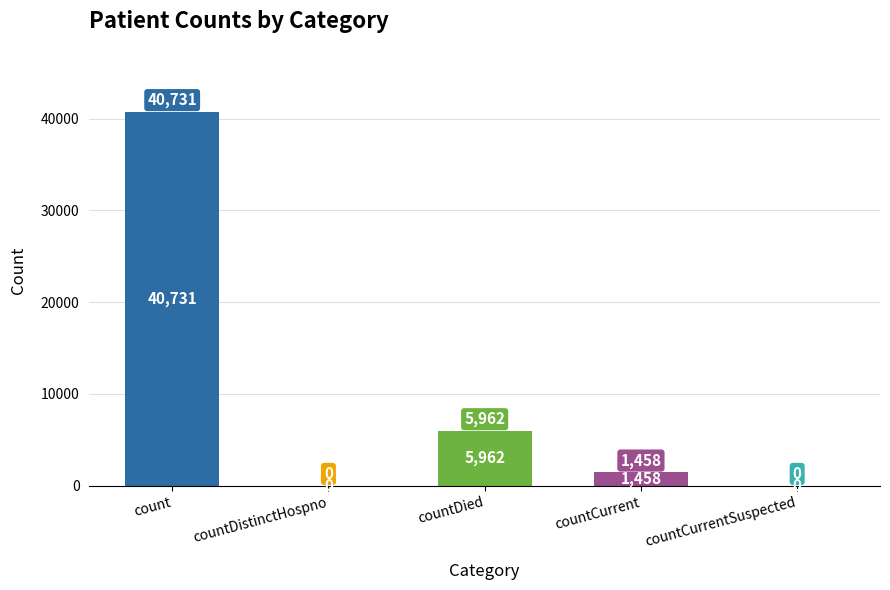

Which label corresponds to the largest value in the chart?

count